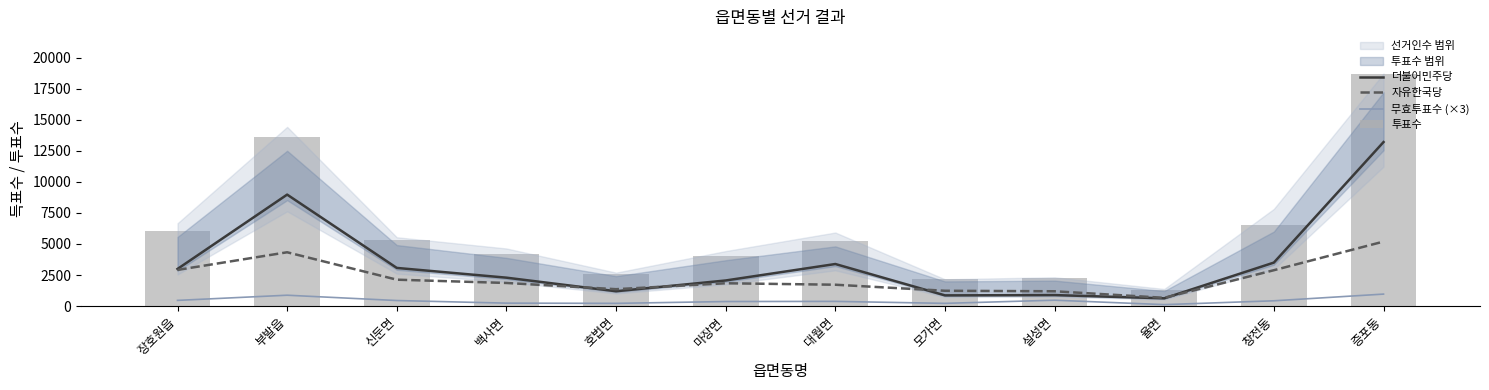

Is it true that 무효투표수 (×3) equals 121 at 호법면?

False